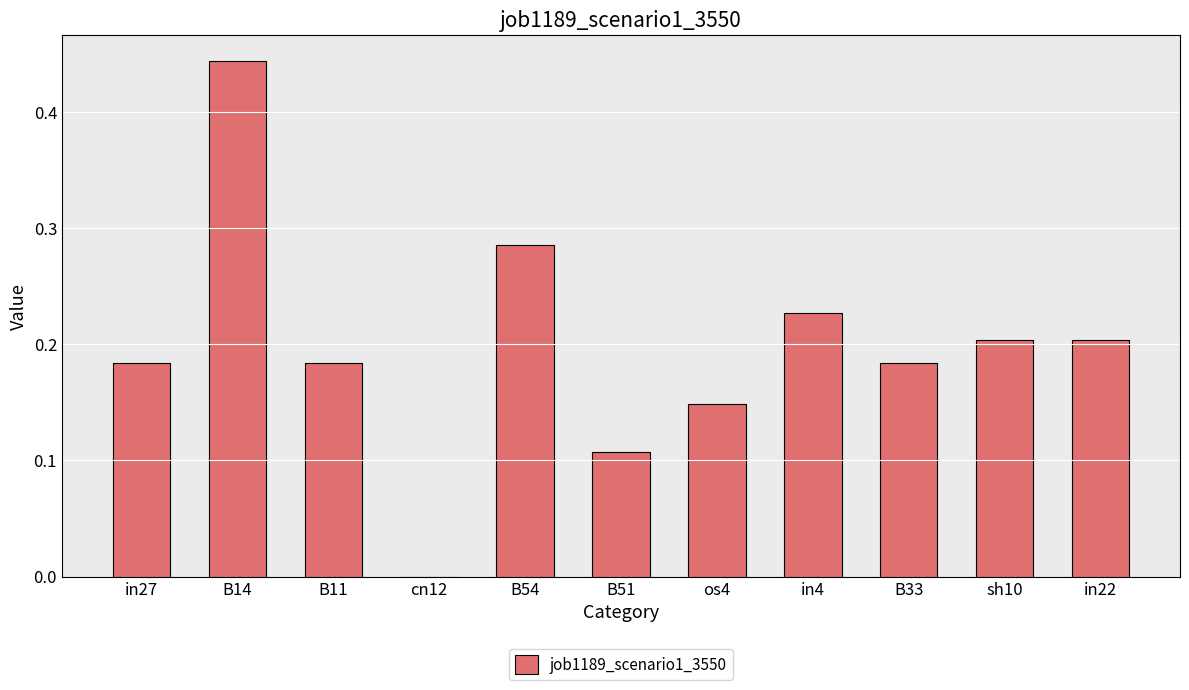

What is the sum of all values?

2.2